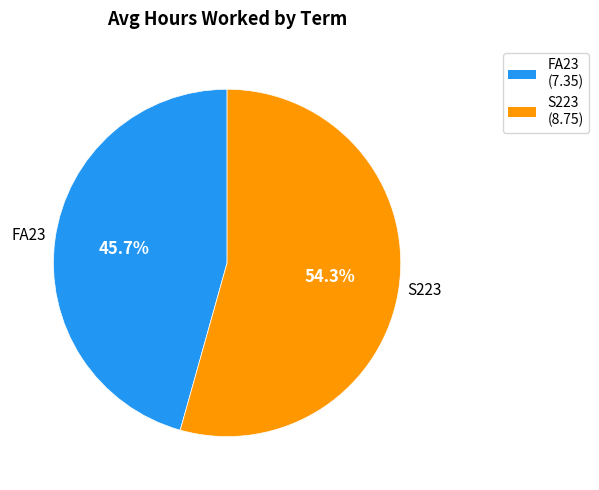

To the nearest percent, what is the difference between the largest and smallest slice percentages?

9%